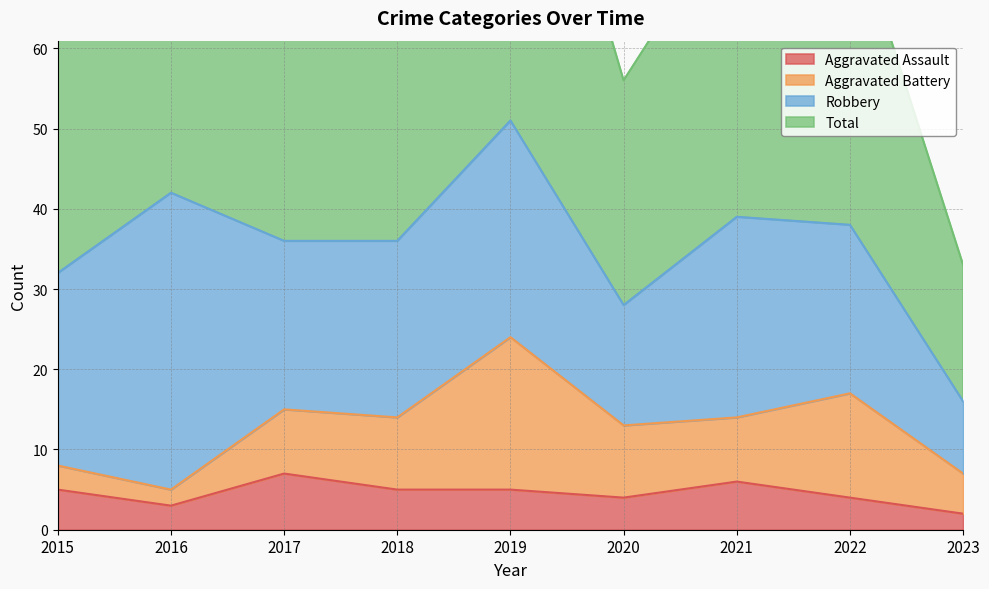

Read the Total value at 2015, to the nearest 5.

65